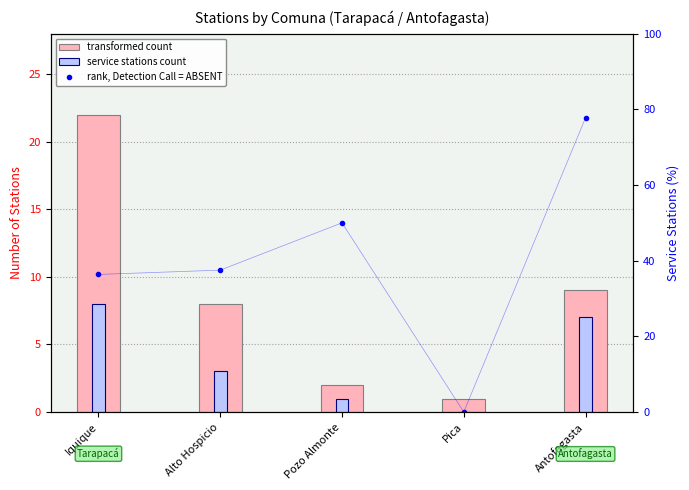

How many positive values does the service stations count series have?

4